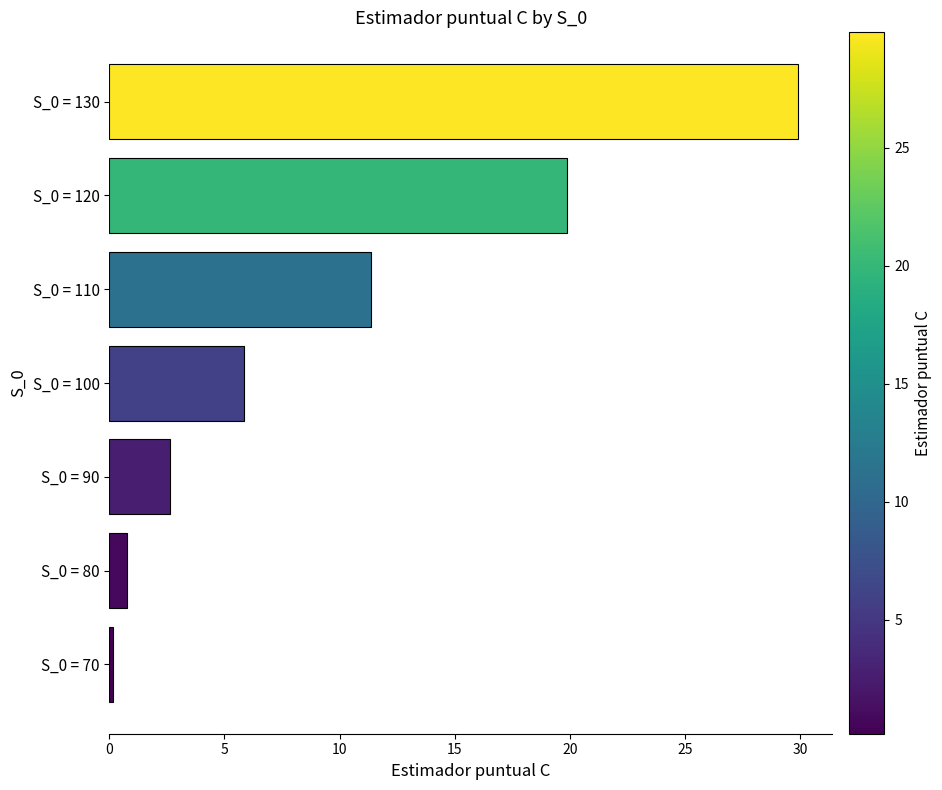

How many data points does each series have?

7